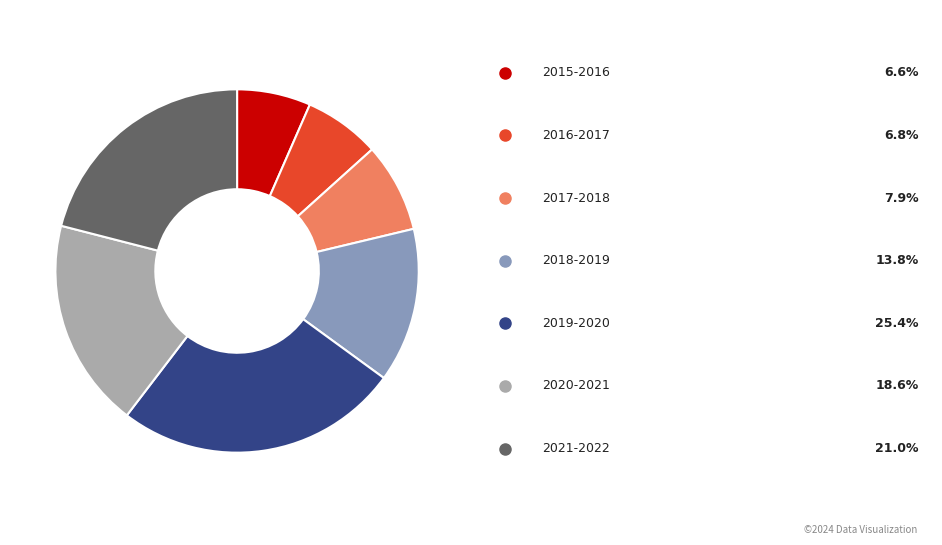

Is there a majority slice in this chart?

No